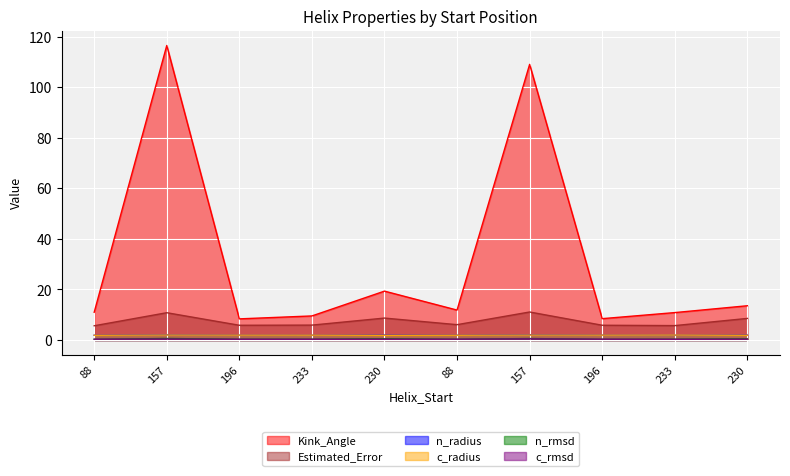

Rank the series by their maximum value, from highest to lowest.

Kink_Angle, Estimated_Error, n_radius, c_radius, n_rmsd, c_rmsd